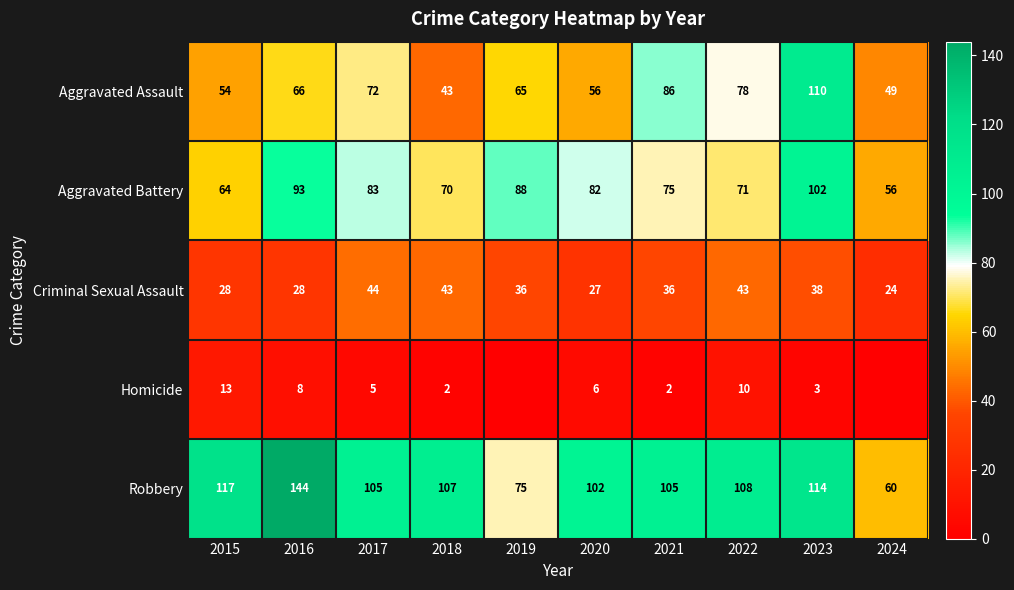

At which label does Criminal Sexual Assault reach its minimum?

2024